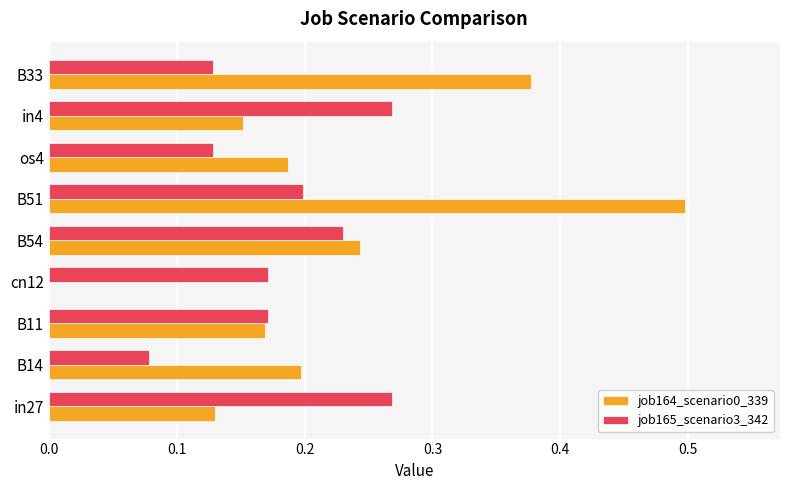

Which series changed the most between os4 and B33?

job164_scenario0_339